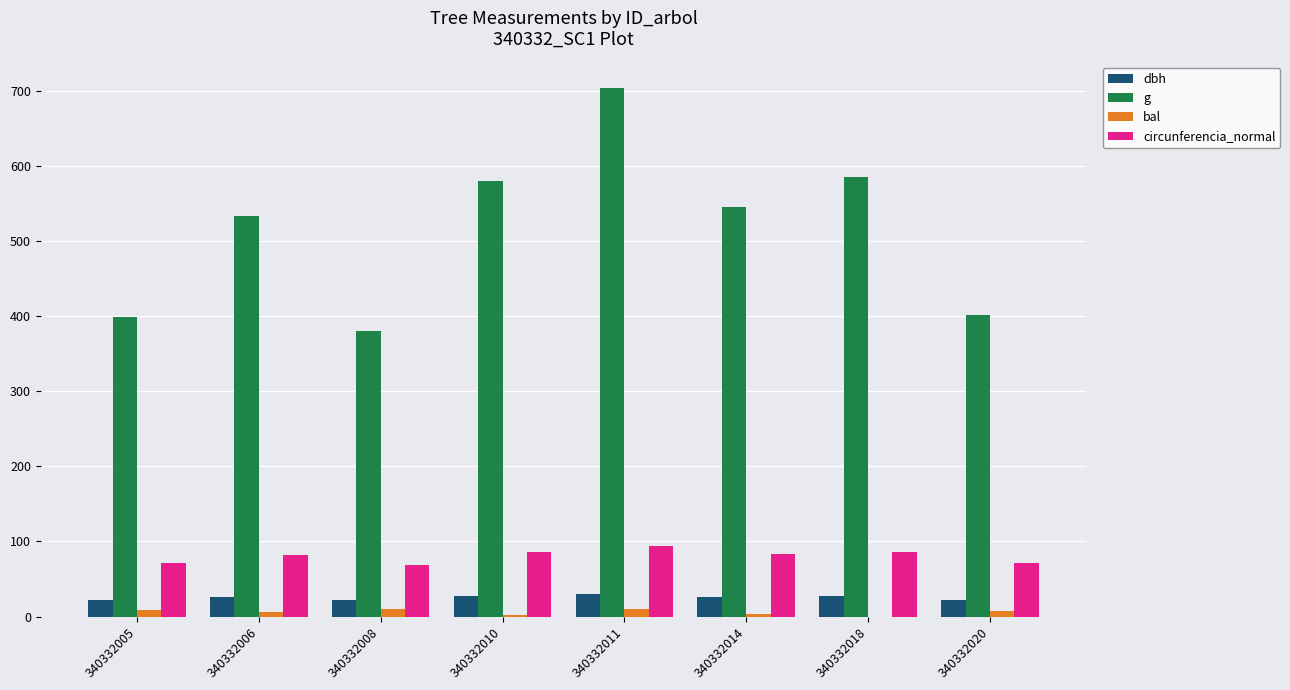

How many distinct data groups are displayed?

4